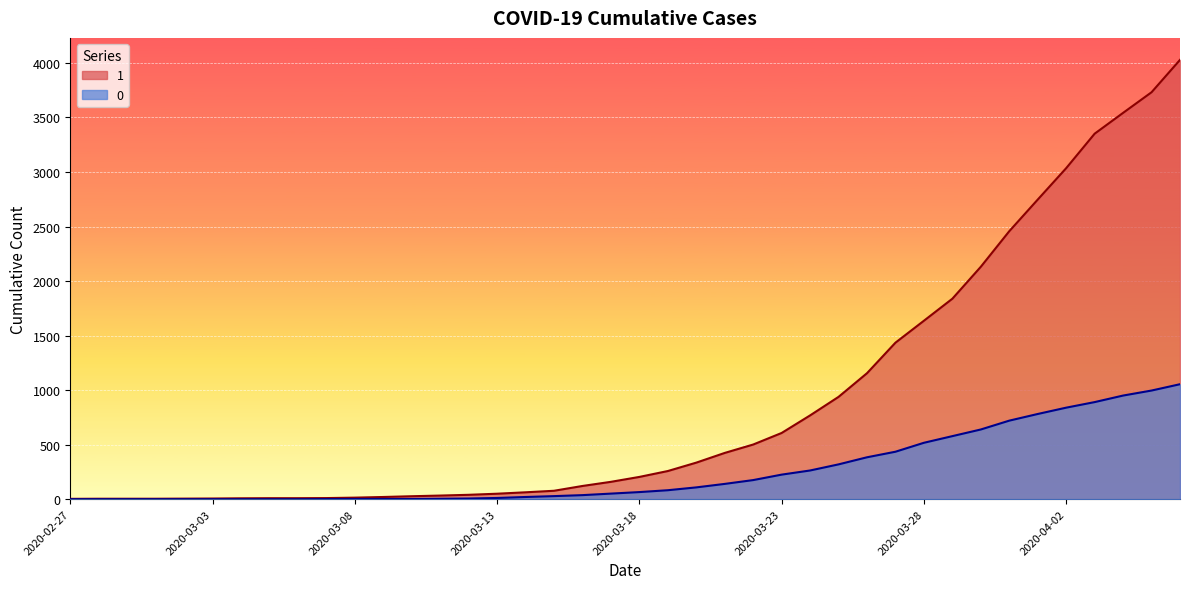

At which label is 1 closest to 2015?

2020-03-30